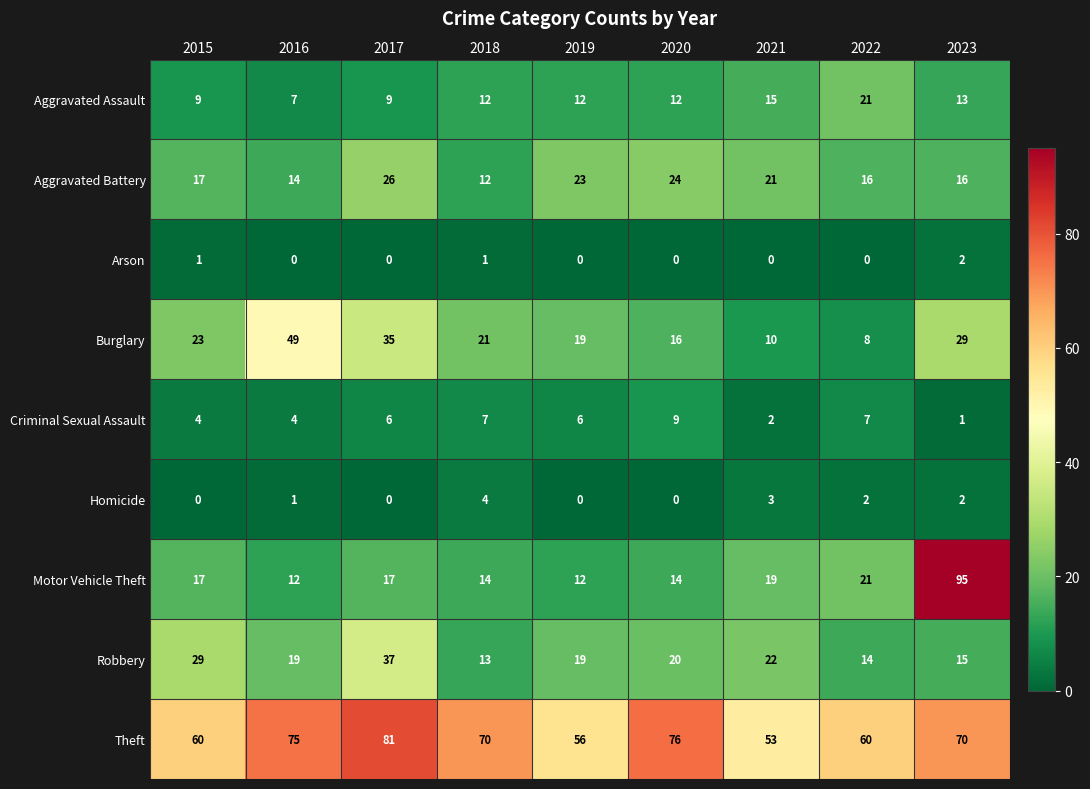

What is the maximum value shown in the chart?

95